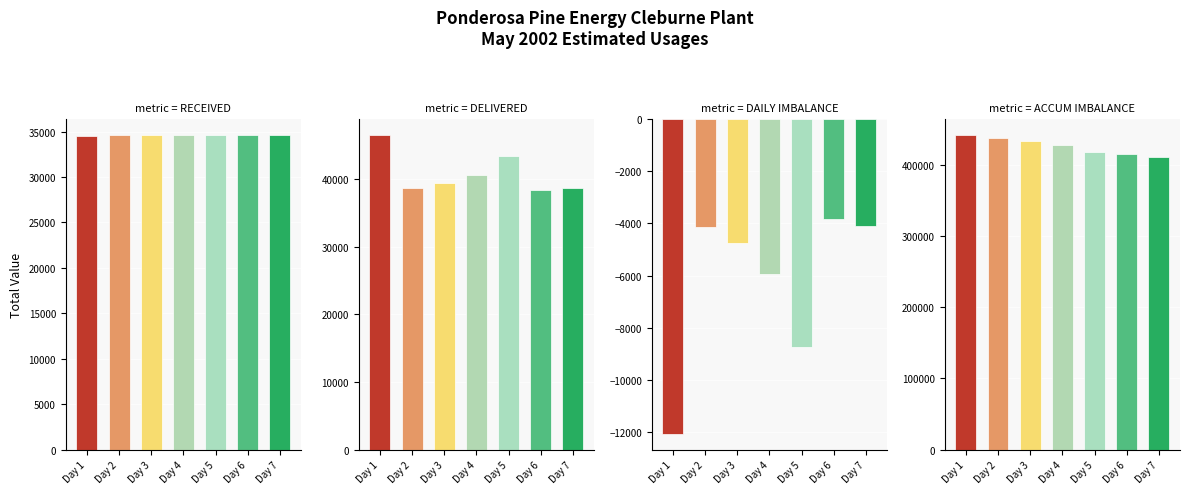

Which category has the lowest value in the RECEIVED series?

Day 1